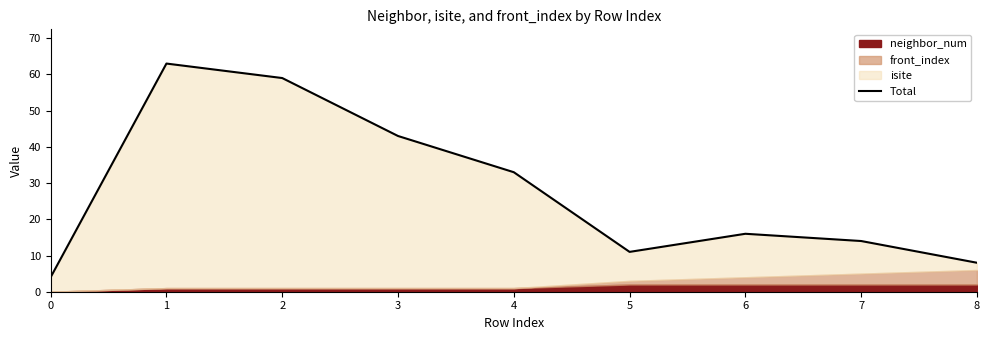

What is the difference between the second highest and minimum values?

55